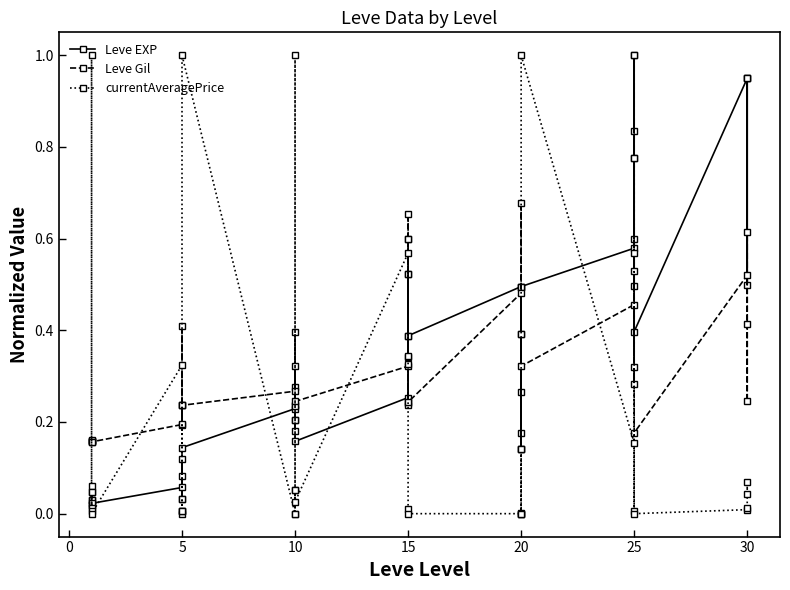

The value of Leve EXP at 20 is 0.2. True or false?

False